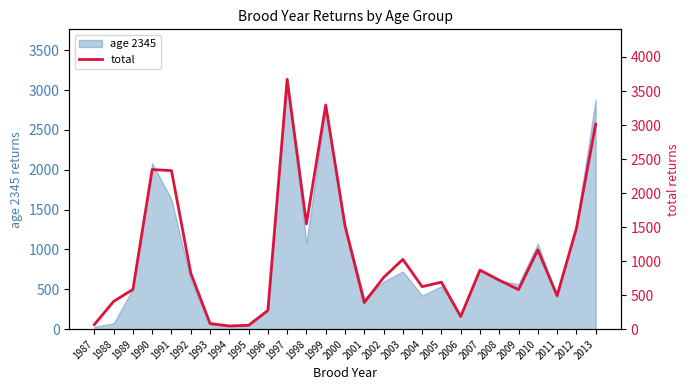

Reading left to right, extract all data points from this chart.

68	408	584	2346	2330	825	83	47	57	276	3672	1548	3295	1520	391	759	1026	625	691	187	868	720	582	1166	494	1479	3013